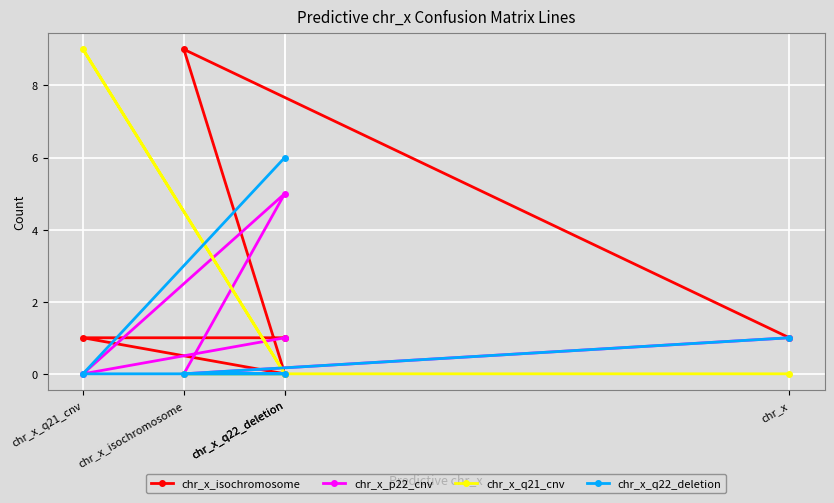

Reading left to right, list all the values displayed in this chart.

chr_x_isochromosome: chr_x=1	chr_x_isochromosome=9	chr_x_q22_deletion=0	chr_x_q21_cnv=1	chr_x_q22_deletion=1
chr_x_p22_cnv: chr_x=1	chr_x_isochromosome=0	chr_x_q22_deletion=5	chr_x_q21_cnv=0	chr_x_q22_deletion=1
chr_x_q21_cnv: chr_x=0	chr_x_isochromosome=0	chr_x_q22_deletion=0	chr_x_q21_cnv=9	chr_x_q22_deletion=0
chr_x_q22_deletion: chr_x=1	chr_x_isochromosome=0	chr_x_q22_deletion=0	chr_x_q21_cnv=0	chr_x_q22_deletion=6